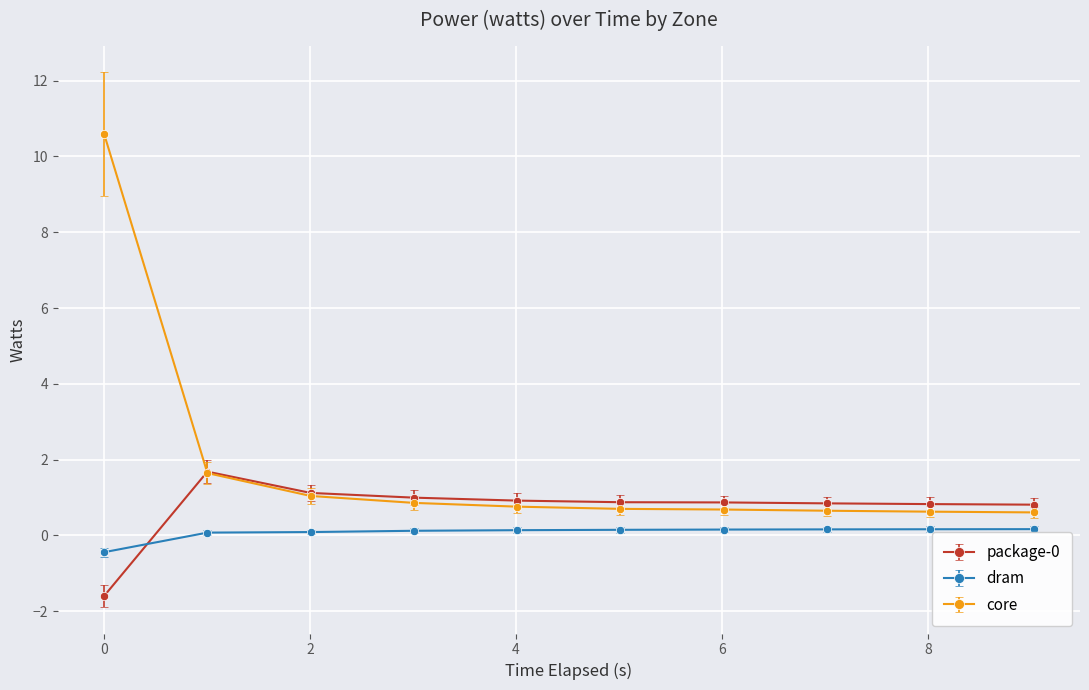

Which series has the widest spread of values?

core